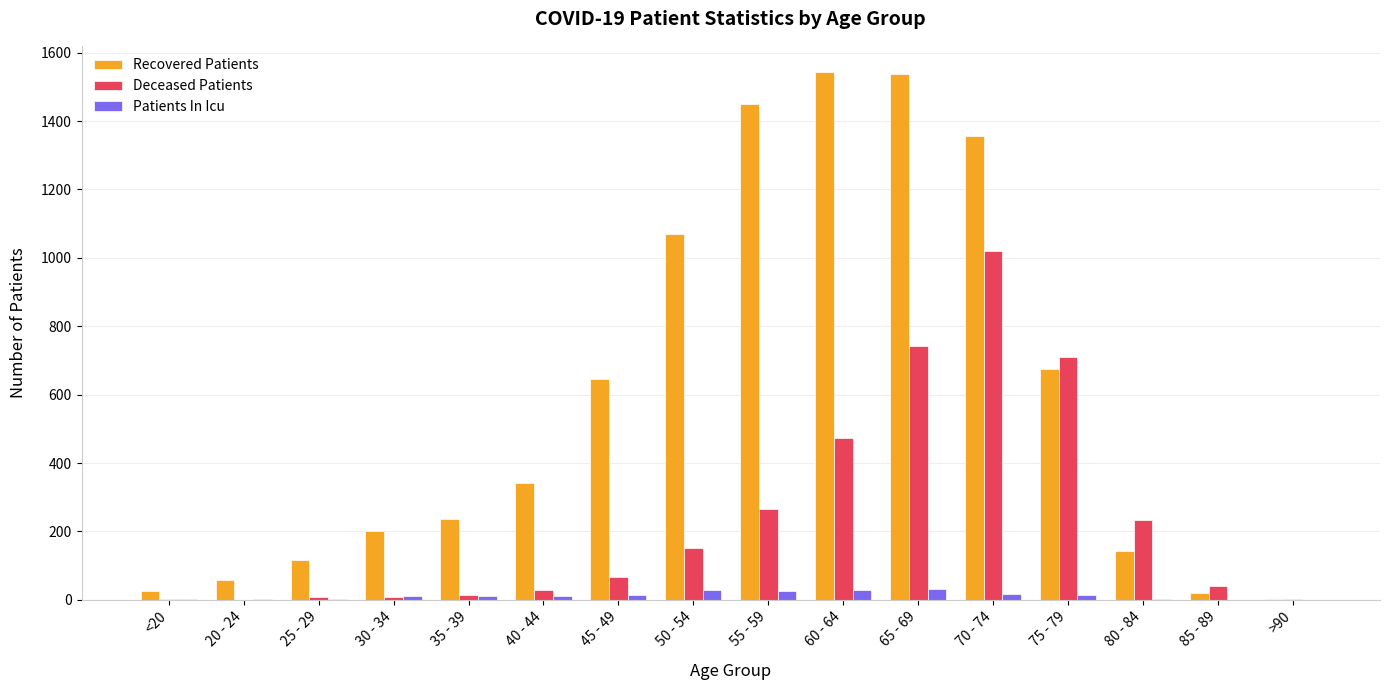

What is the highest value of the Recovered Patients series?

1543